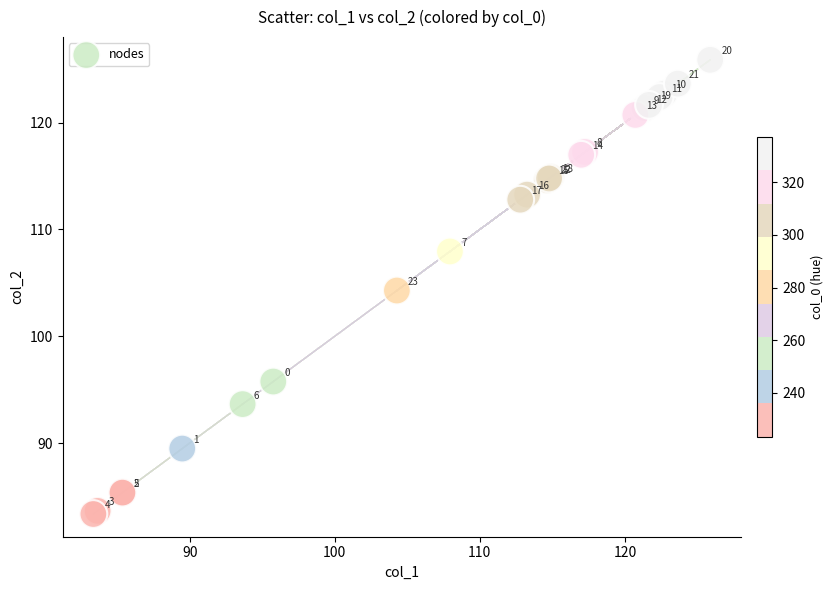

What Y value in the scatter plot is closest to 104?

104.3